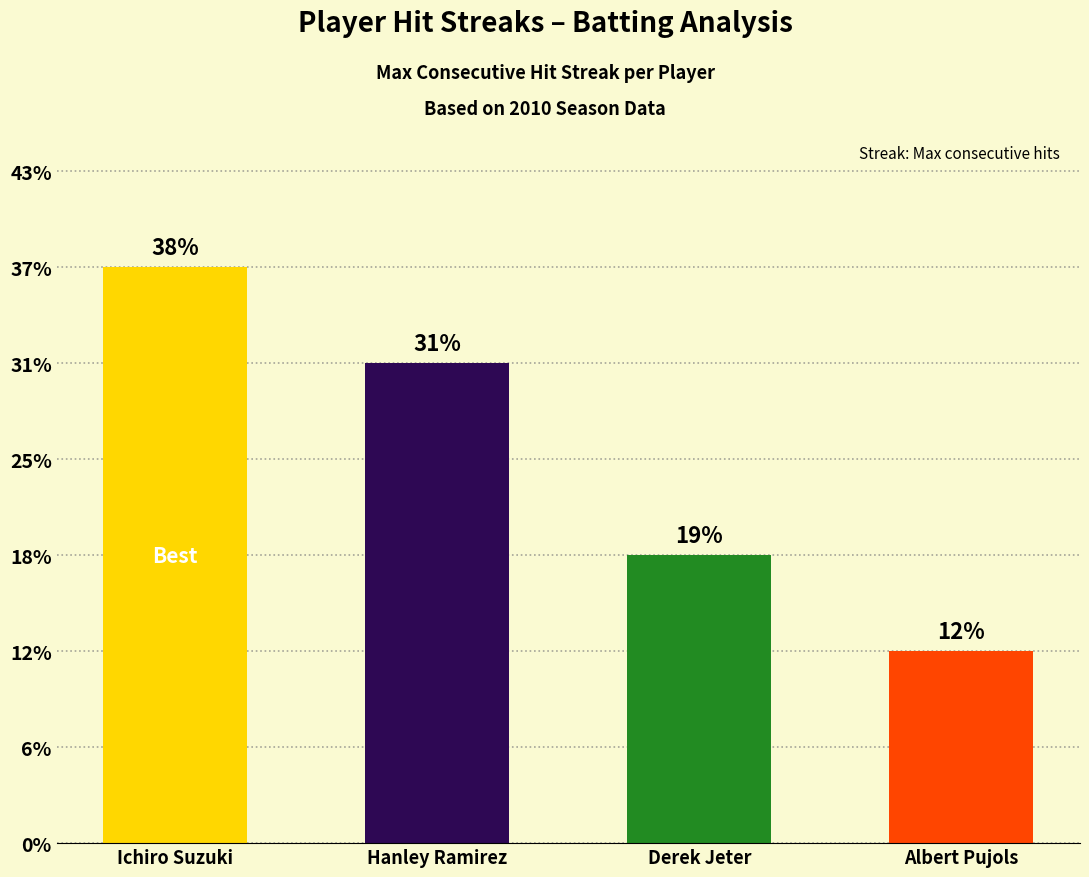

Between Hanley Ramirez and Ichiro Suzuki, which is larger?

Ichiro Suzuki